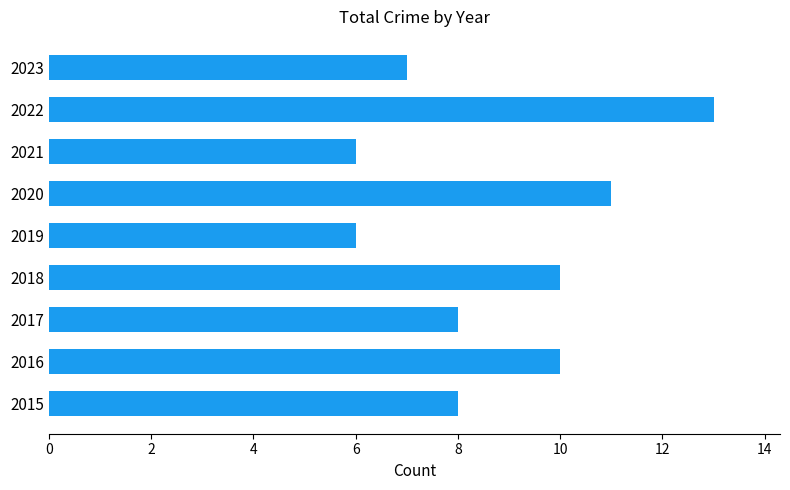

What is the greatest value displayed?

13